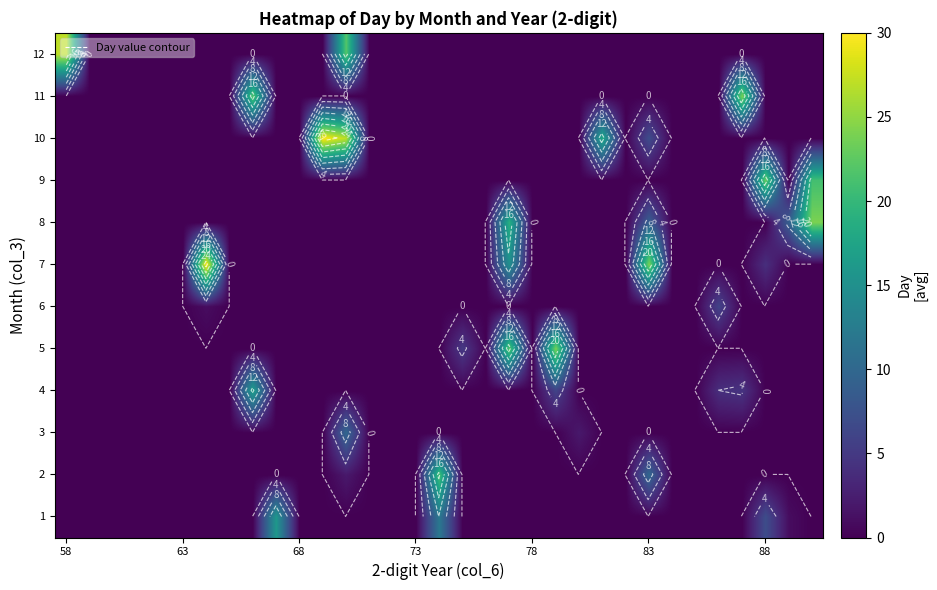

Count the number of data series in this chart.

12